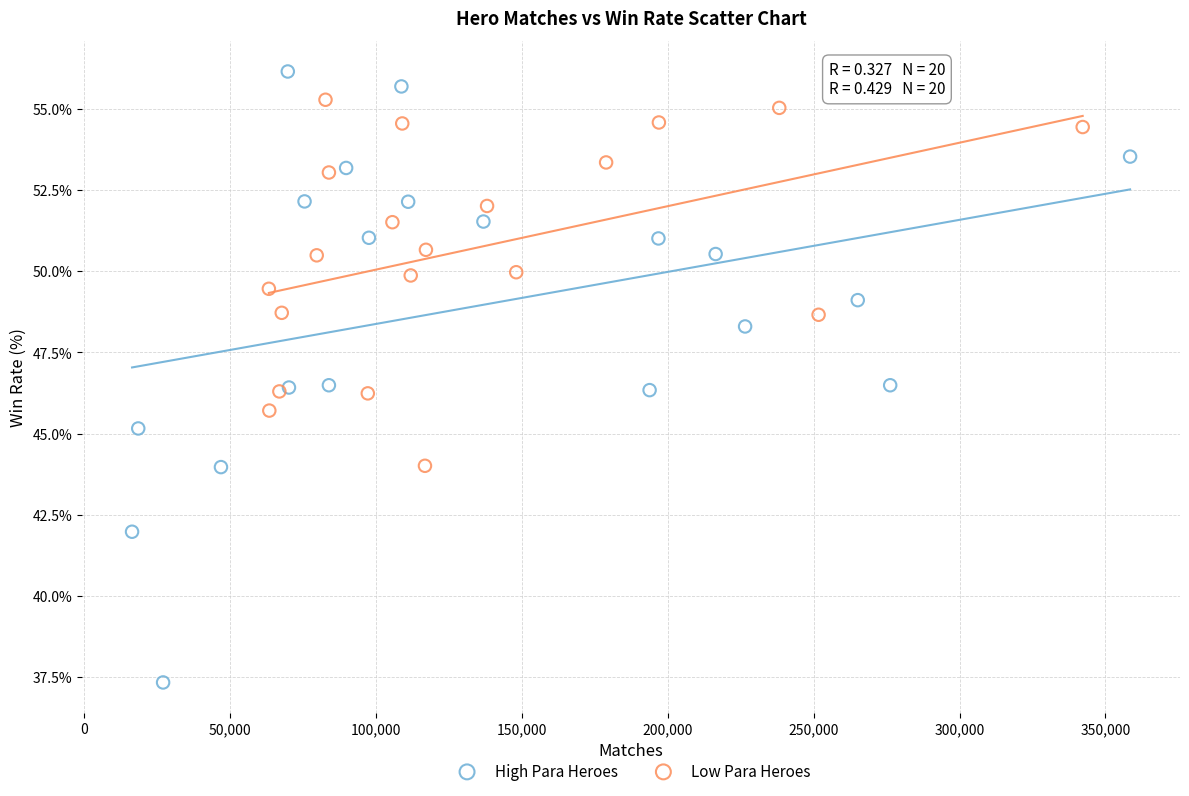

Which series has the largest Y range (max minus min)?

High Para Heroes